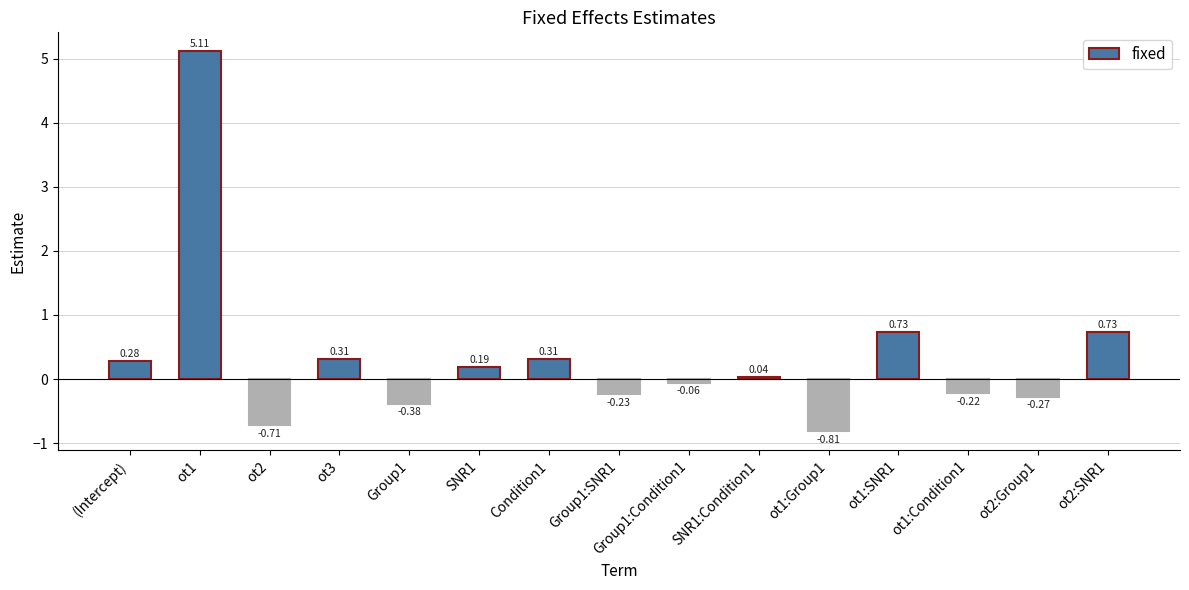

What is the sum of all values?

5.0